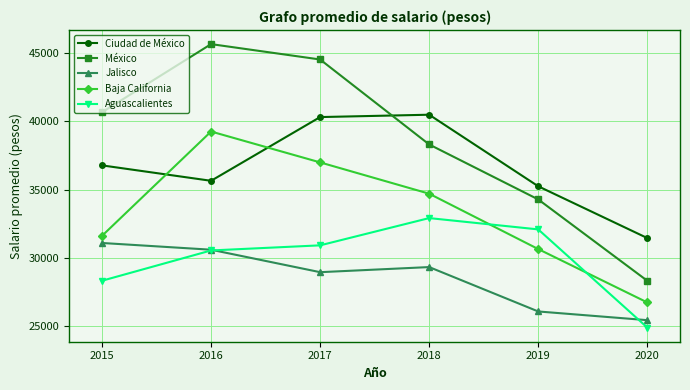

True or false: Jalisco has more than 2 points higher than both neighbors.

False